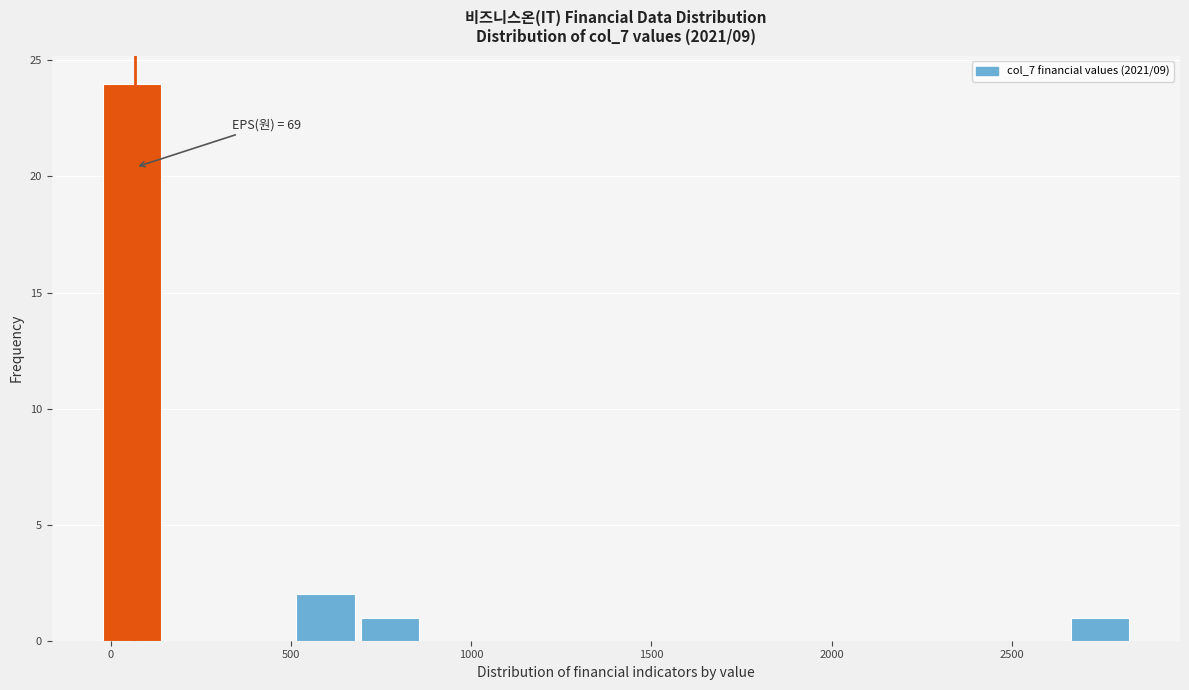

Read against the x-axis, roughly where is the centre of the tallest bar?

50